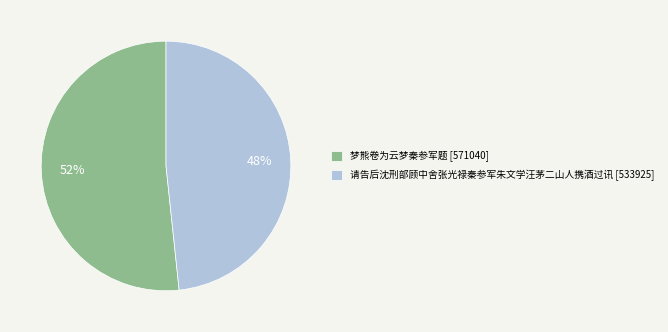

Rank the categories by value from lowest to highest.

请告后沈刑部顾中舍张光禄秦参军朱文学汪茅二山人携酒过讯, 梦熊卷为云梦秦参军题